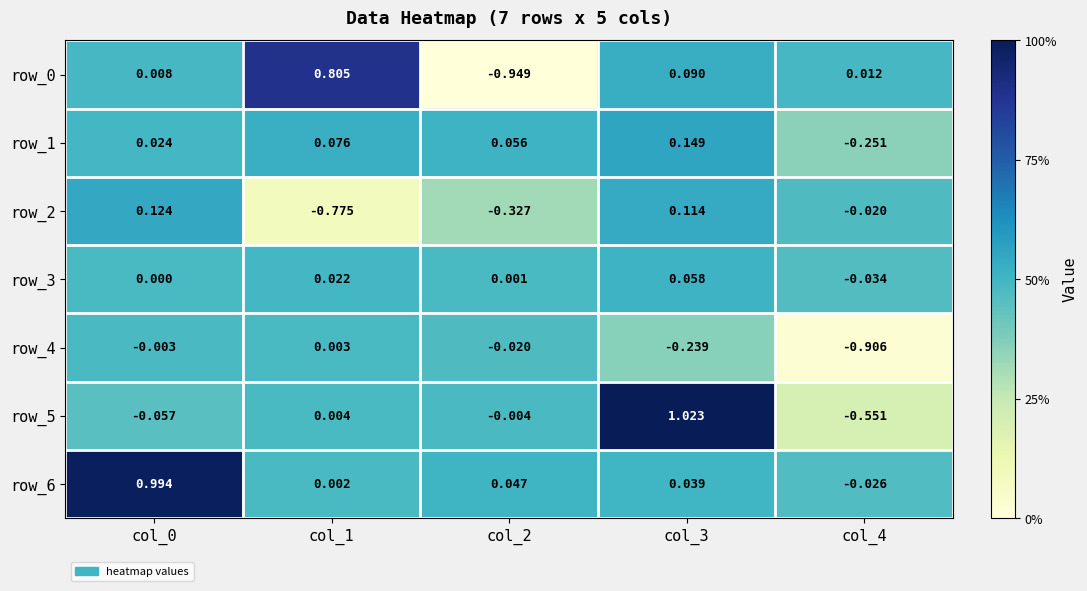

Is the value of row_1 at col_1 greater than the value of row_2 at col_3?

No